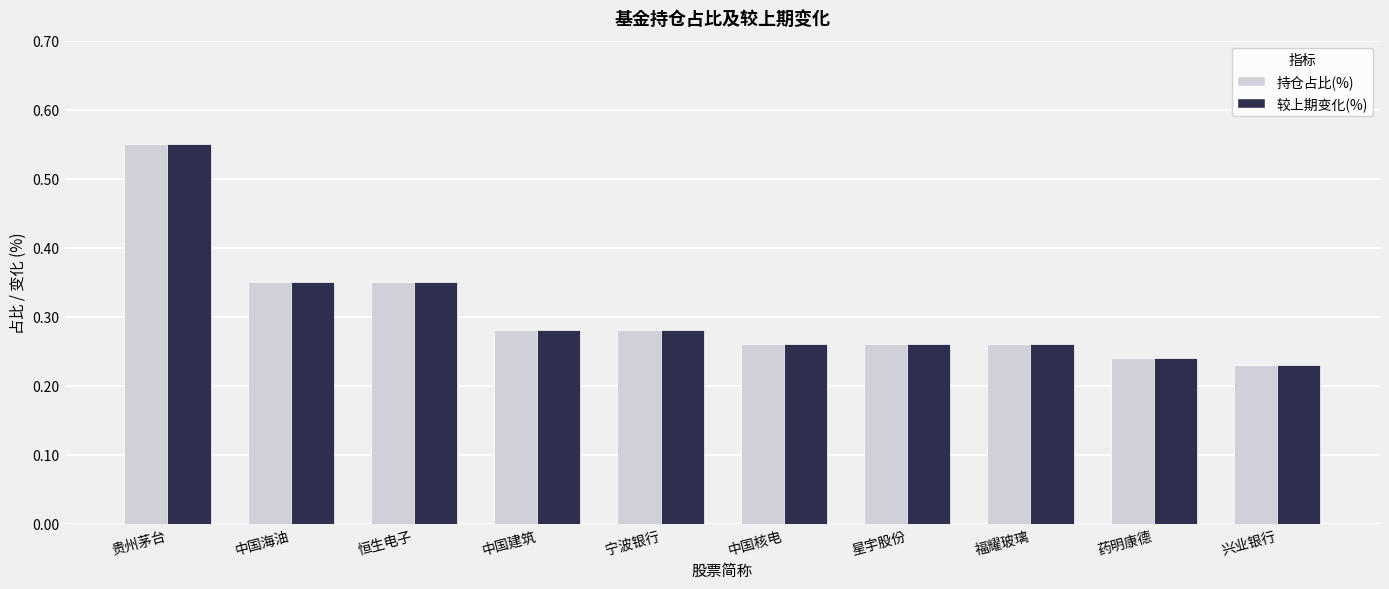

The 持仓占比(%) series shows 0.2 at 恒生电子. True or false?

False